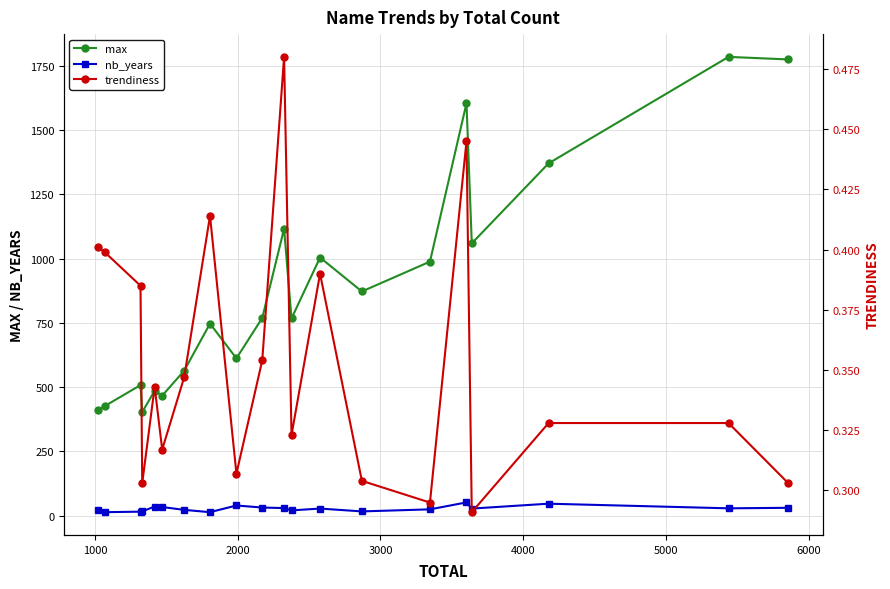

How many distinct data groups are displayed?

3